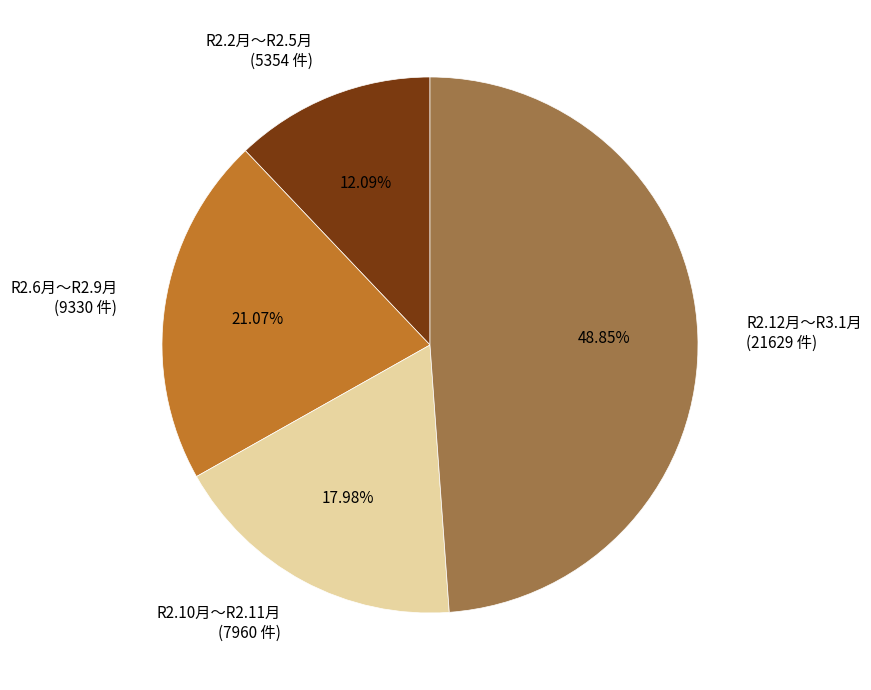

Count the number of slices in the pie.

4